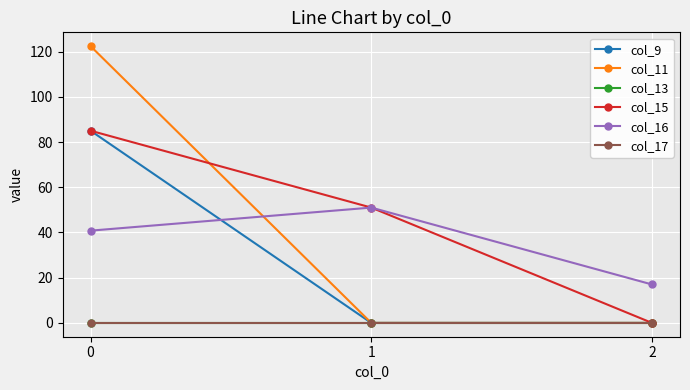

Which series has the largest range (max minus min)?

col_11